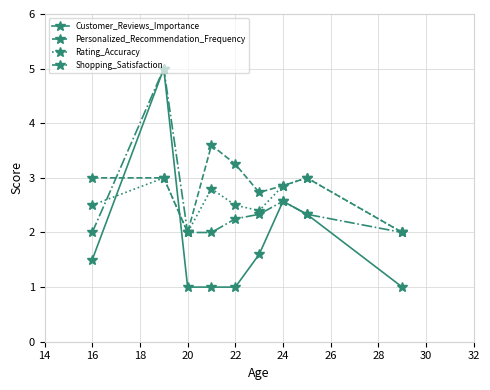

What is the maximum value shown in the chart?

5.0